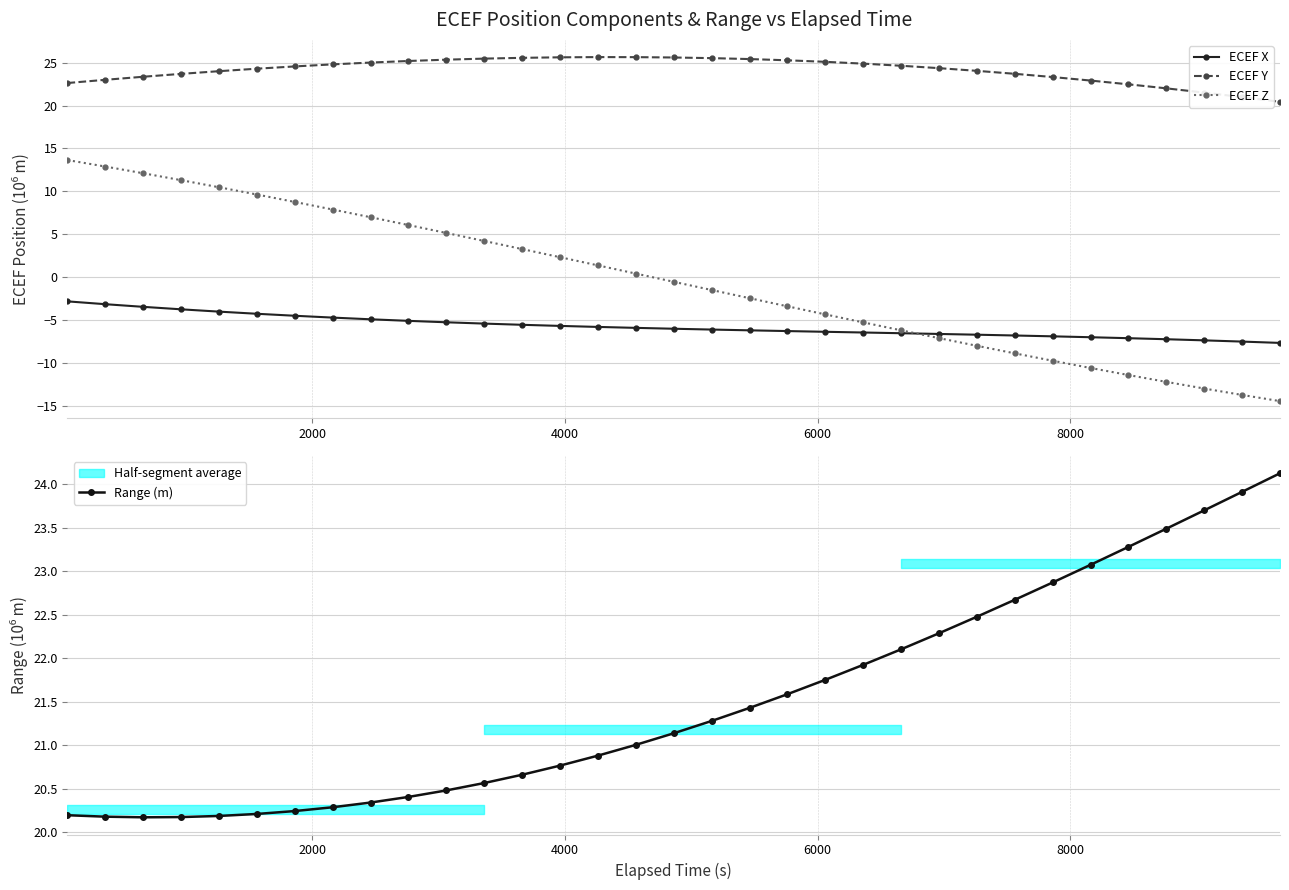

True or false: ECEF Y has more than 0 points higher than both neighbors.

True